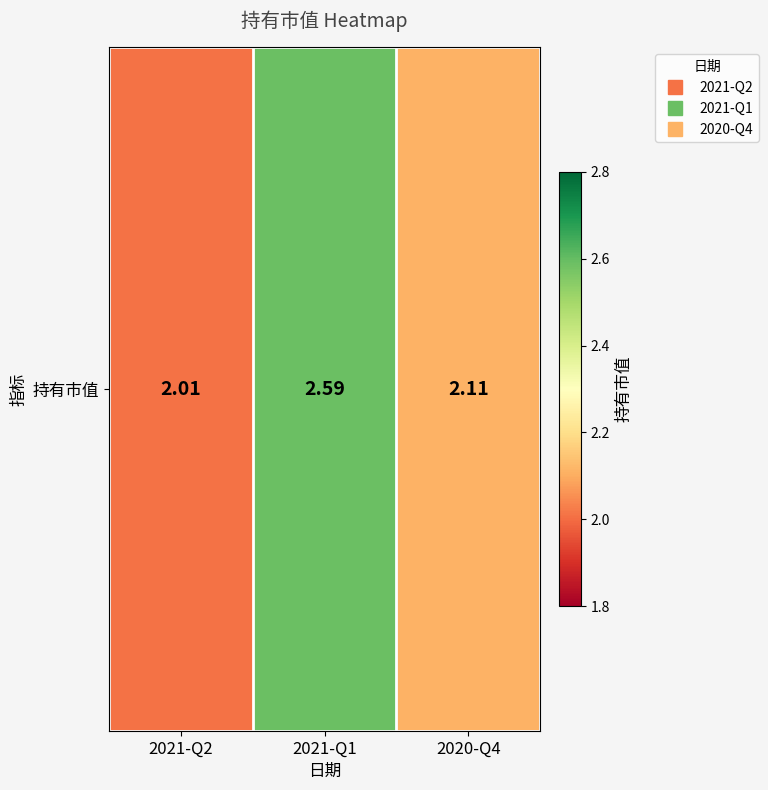

The chart shows a value of 2.0 at 2021-Q2. True or false?

True